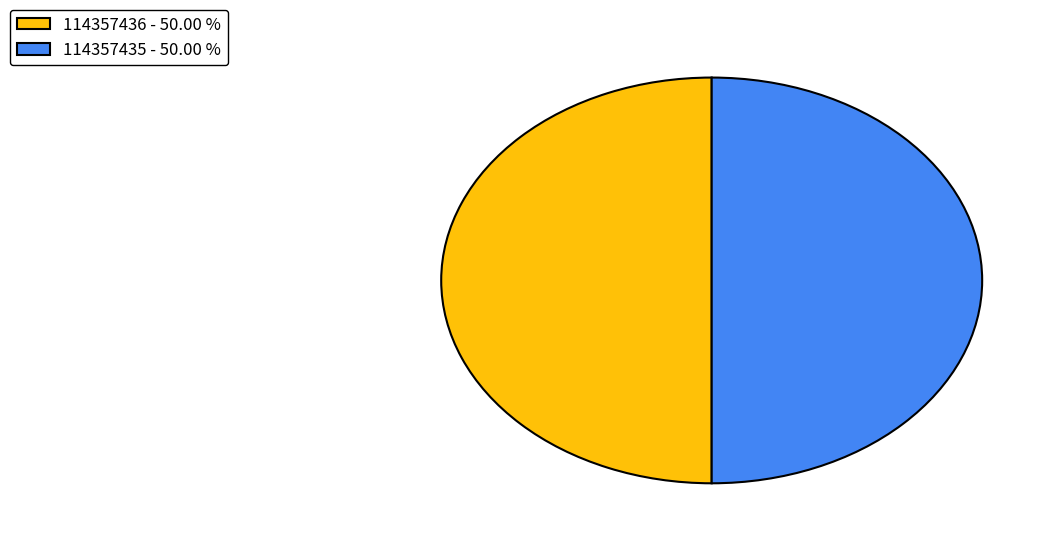

Is the sum of 114357436 - 50.00 % and 114357435 - 50.00 % greater than half?

Yes